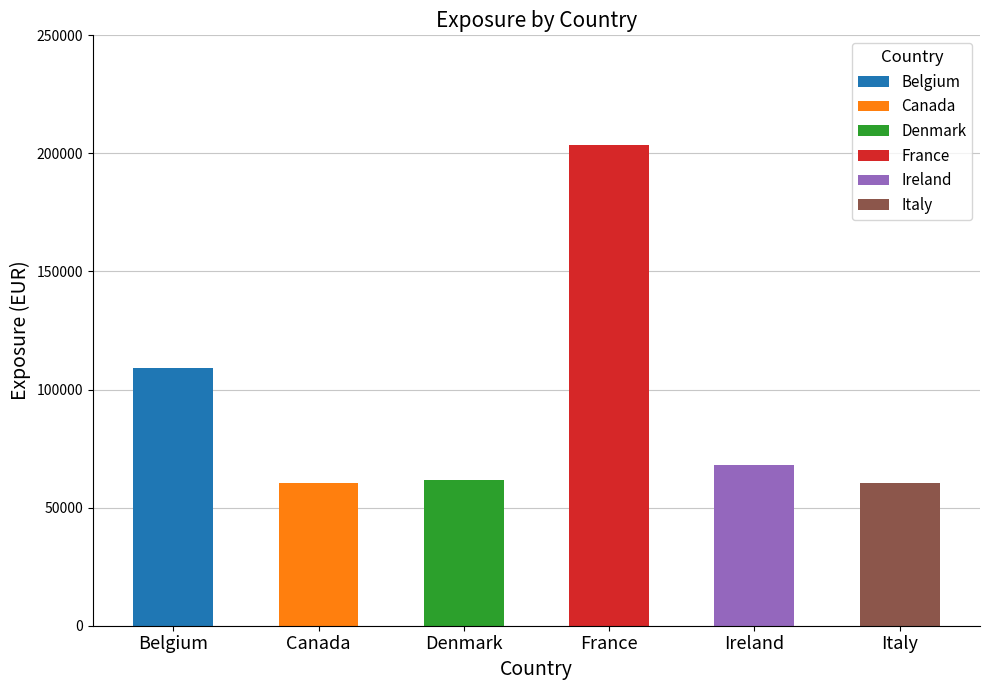

What position from the left is Belgium?

1